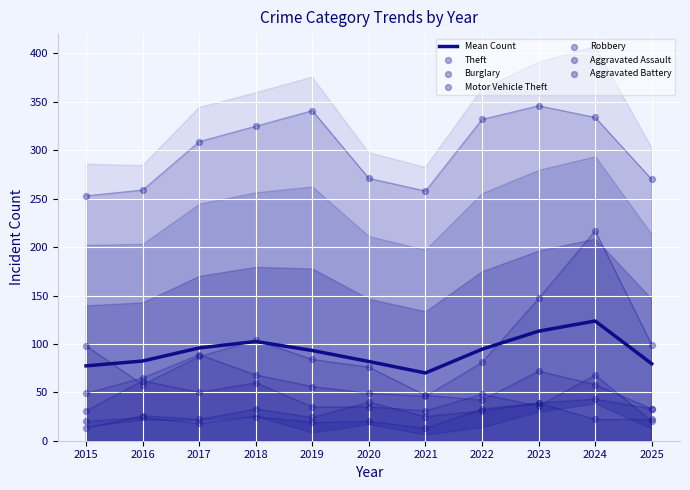

Is the value of Motor Vehicle Theft at 2019 greater than the value of Theft at 2023?

No